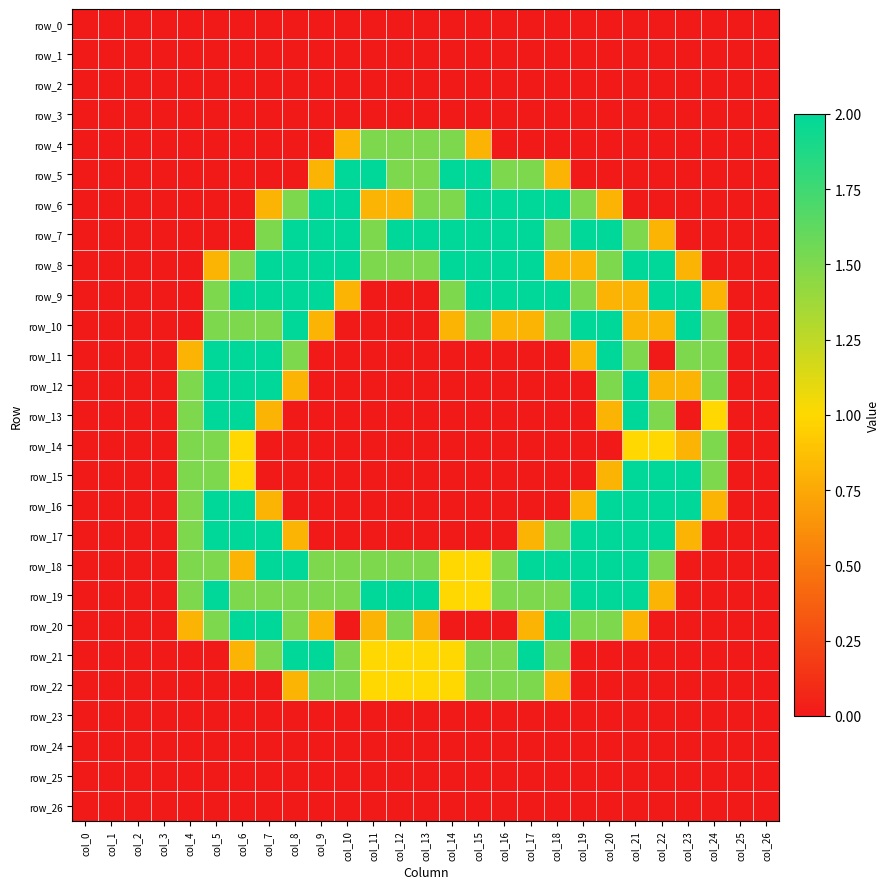

Is it true that row_5 equals -0.9 at col_24?

False